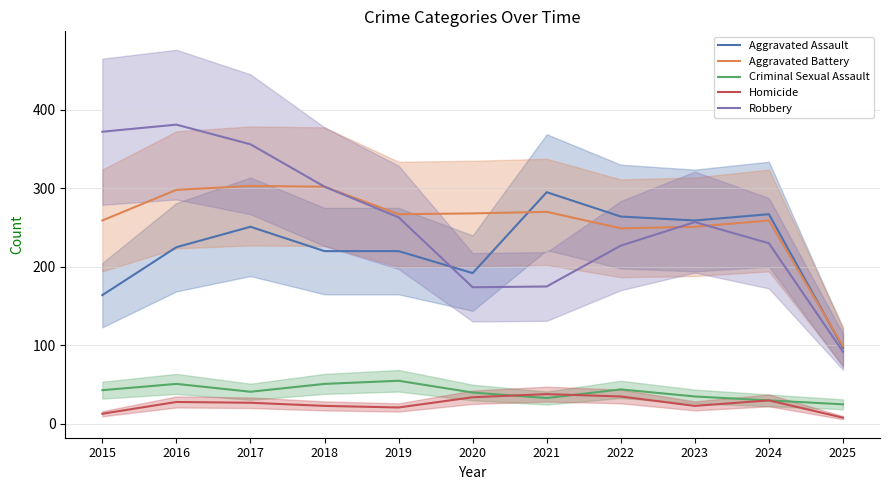

Rank the series at 2015 from lowest to highest value.

Homicide, Criminal Sexual Assault, Aggravated Assault, Aggravated Battery, Robbery